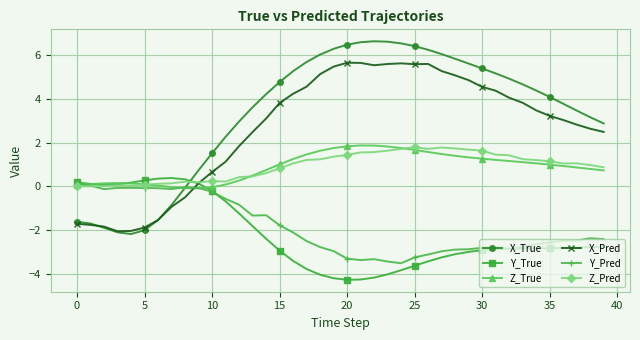

How many intersections are there between X_Pred and Z_True?

1